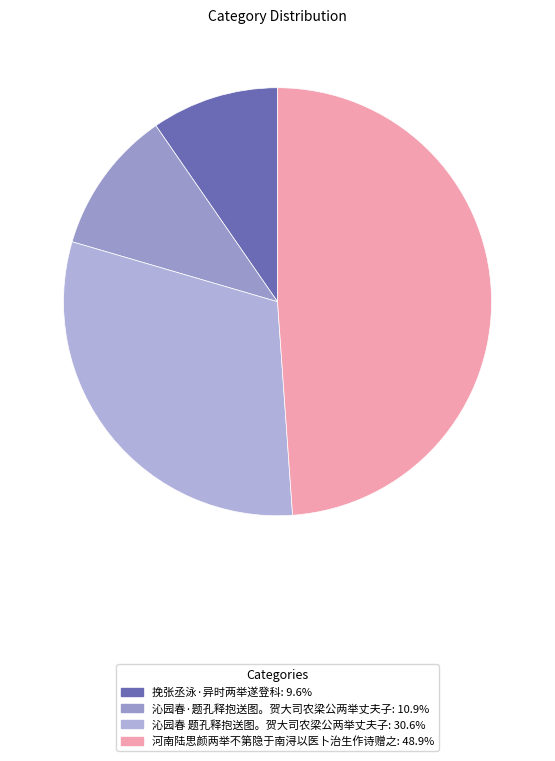

To the nearest percent, what is the average slice percentage?

25%